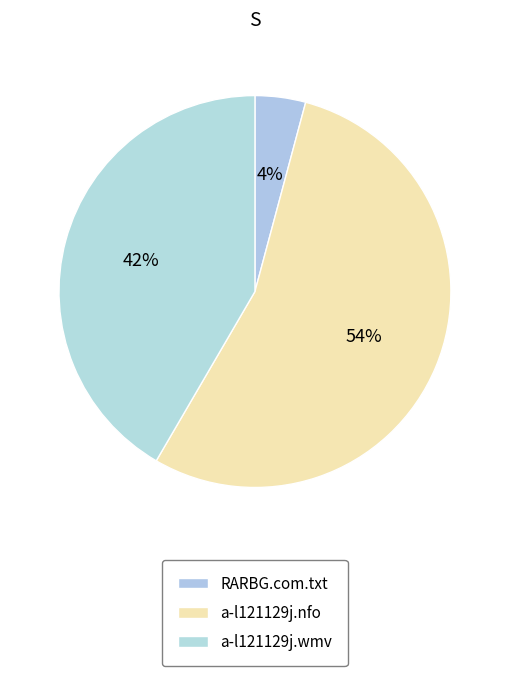

How many slices are in this pie chart?

3